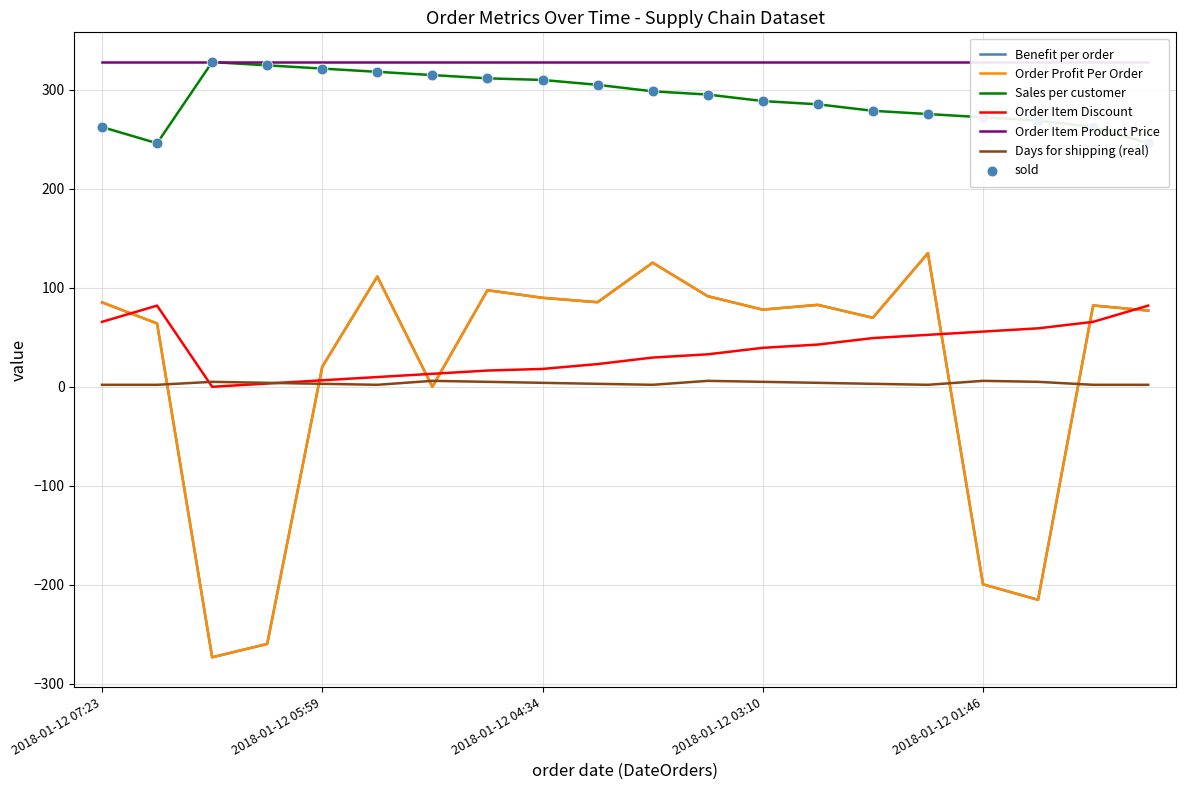

At which category is the sum across all series the highest?

2018-01-12 02:07